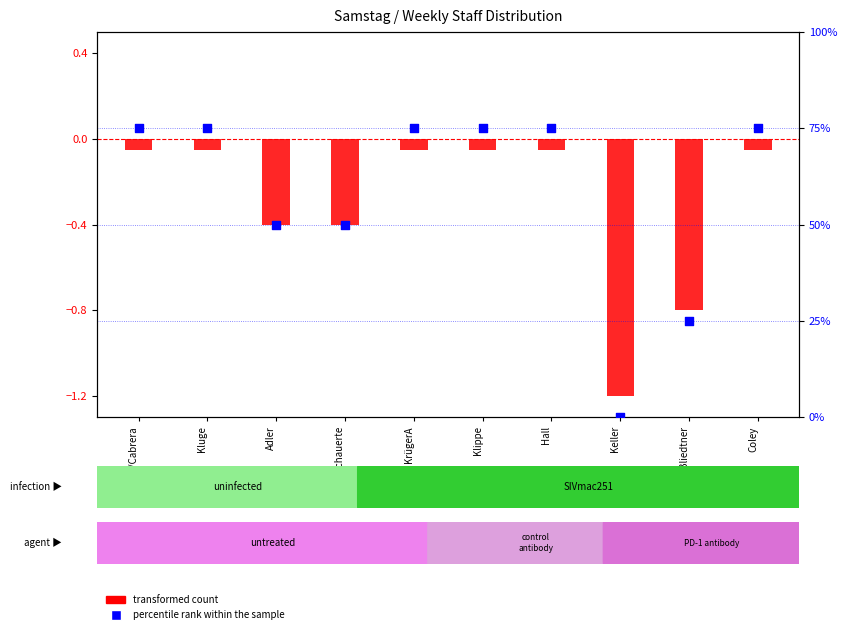

Which series has the largest total across all categories?

percentile rank within the sample